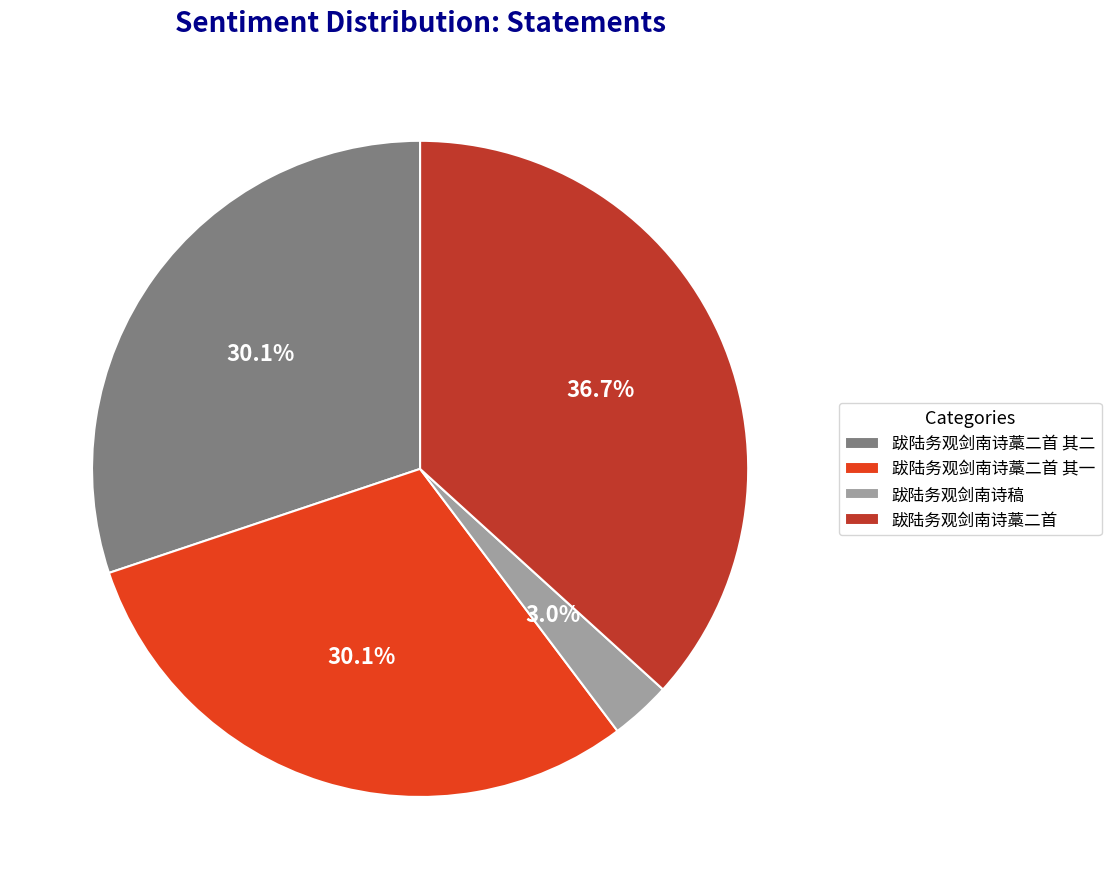

True or false: 跋陆务观剑南诗稿 accounts for 9% of the total.

False